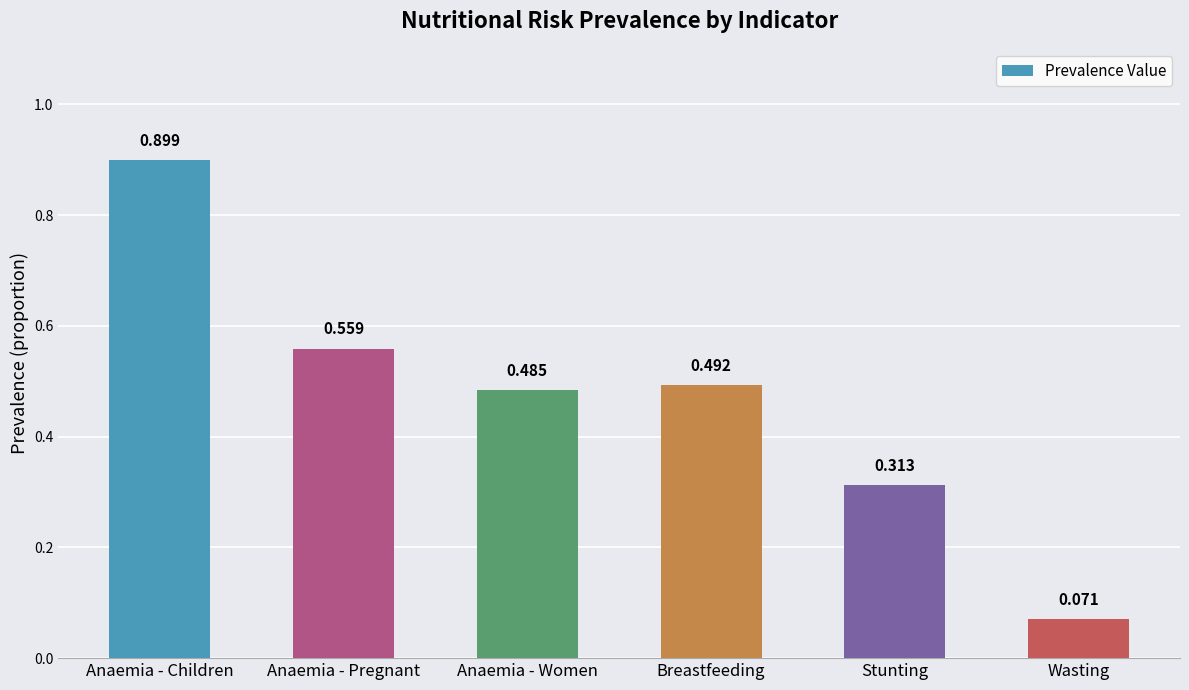

What position from the left is Anaemia - Pregnant?

2